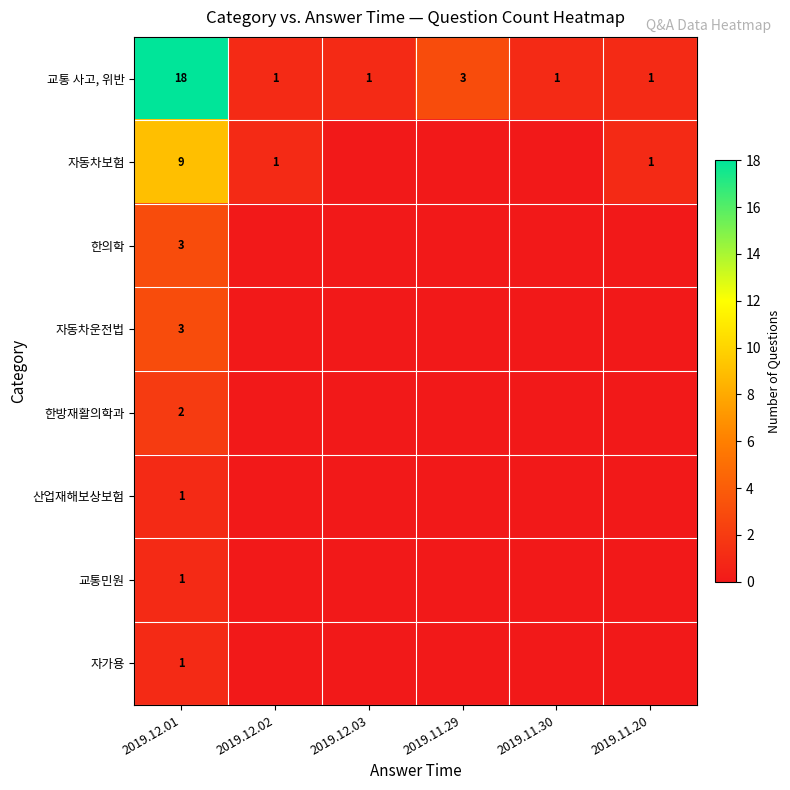

What is the total value across all series at 2019.12.02?

2